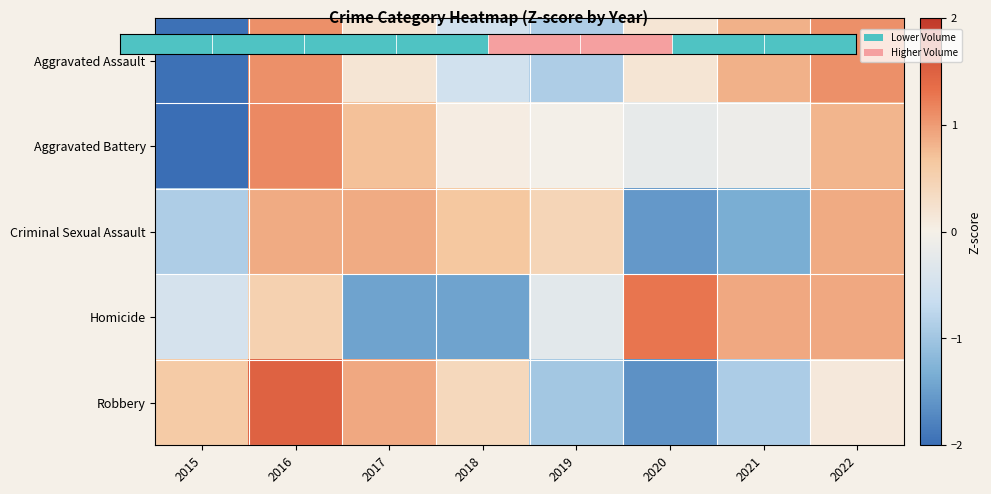

Where is Criminal Sexual Assault nearest to the value 0?

2019